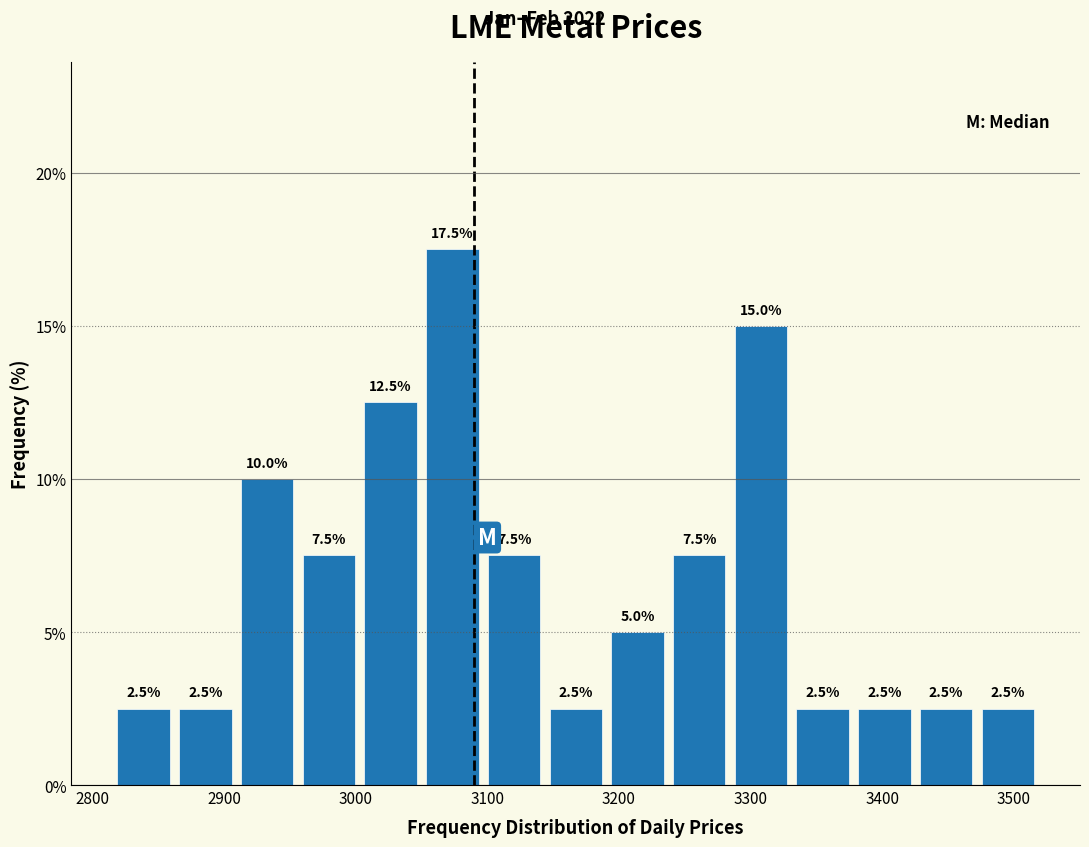

Reading left to right, transcribe this chart: for each bar, give the range it covers on the x-axis and its height. The bar edges are not printed on the chart, so give them approximately, as read against the axis.

2820 to 2860: 2.5
2860 to 2910: 2.5
2910 to 2960: 10.0
2960 to 3000: 7.5
3000 to 3050: 12.5
3050 to 3100: 17.5
3100 to 3140: 7.5
3140 to 3190: 2.5
3190 to 3240: 5.0
3240 to 3280: 7.5
3280 to 3330: 15.0
3330 to 3380: 2.5
3380 to 3430: 2.5
3430 to 3470: 2.5
3470 to 3520: 2.5